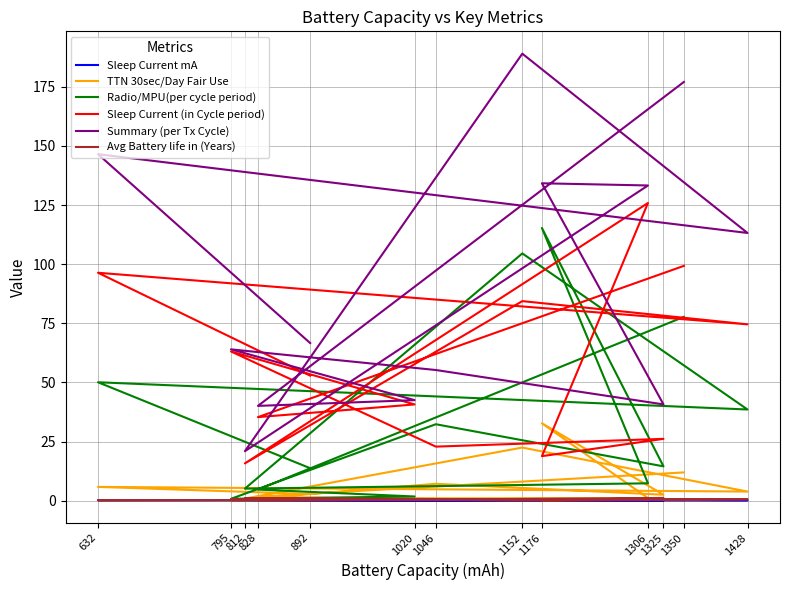

Which series has the largest total across all categories?

Summary (per Tx Cycle)